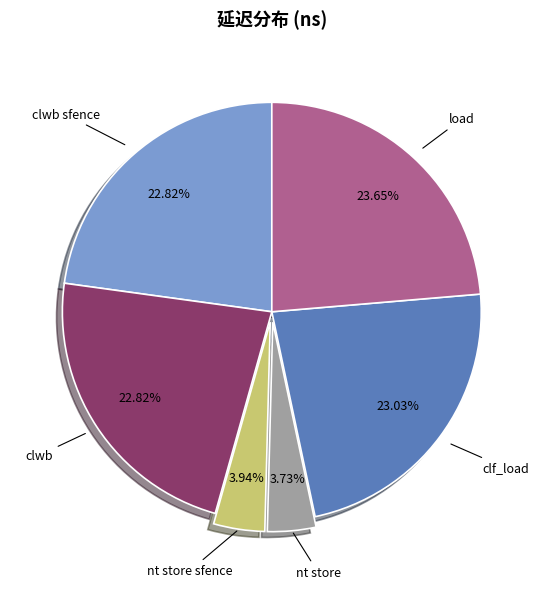

Is there a majority slice in this chart?

No